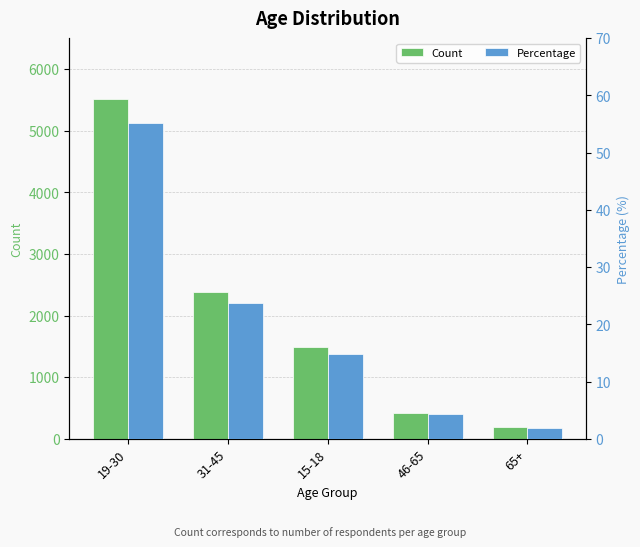

At which category is the sum across all series the highest?

19-30